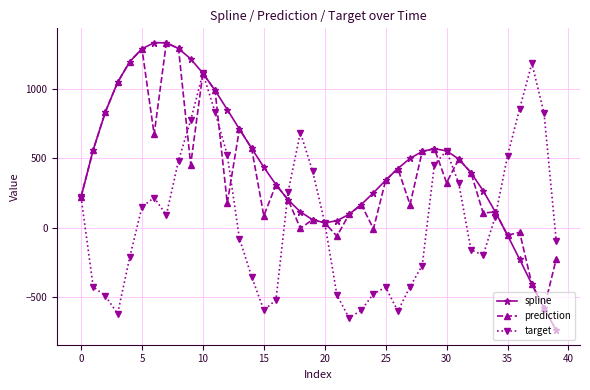

True or false: spline has more than 1 interior local peaks.

True